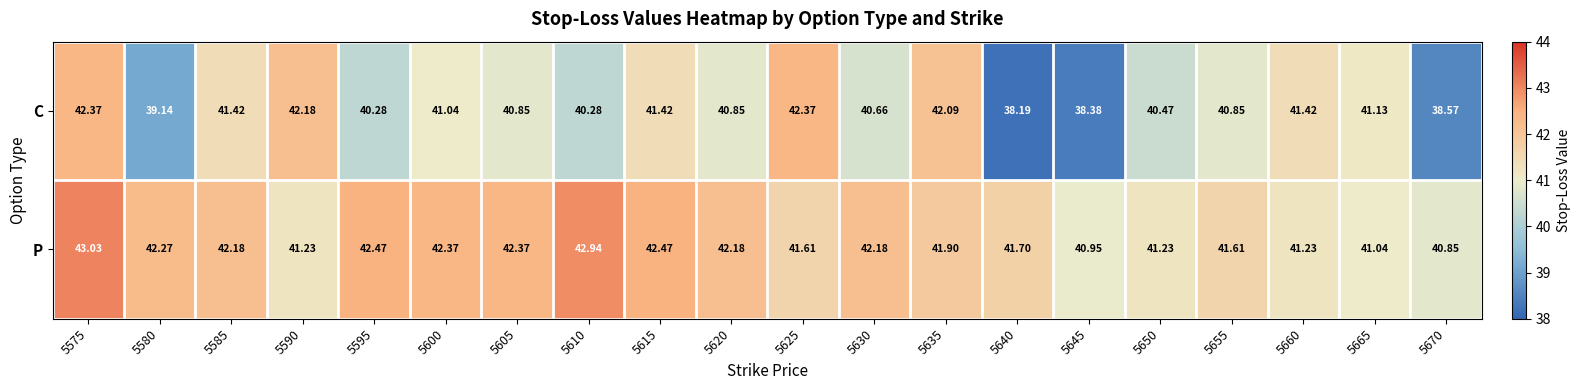

Rank the series at 5630 from lowest to highest value.

C, P